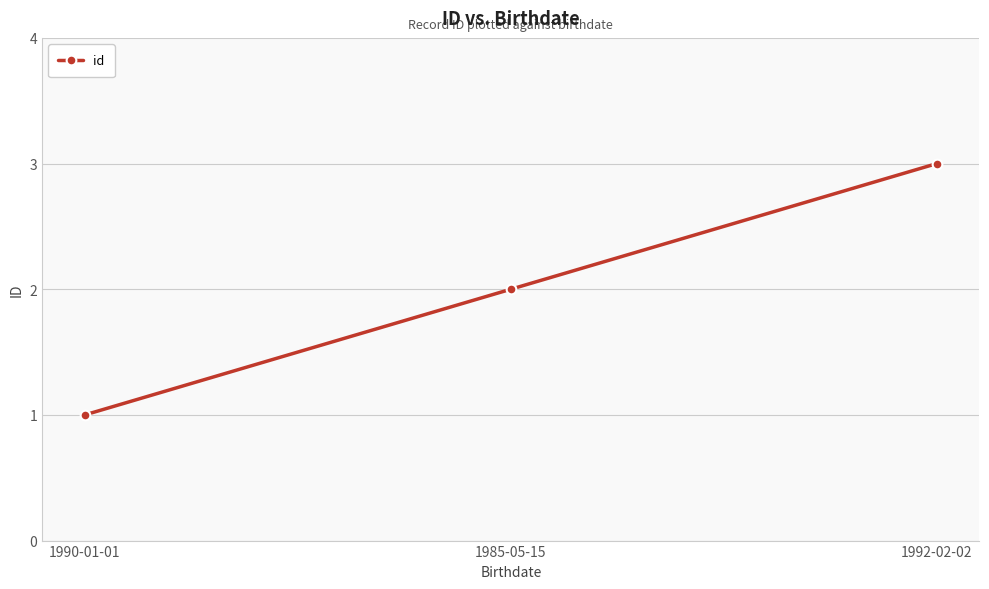

Approximately how many times larger is the value at 1992-02-02 compared to 1990-01-01?

3.0